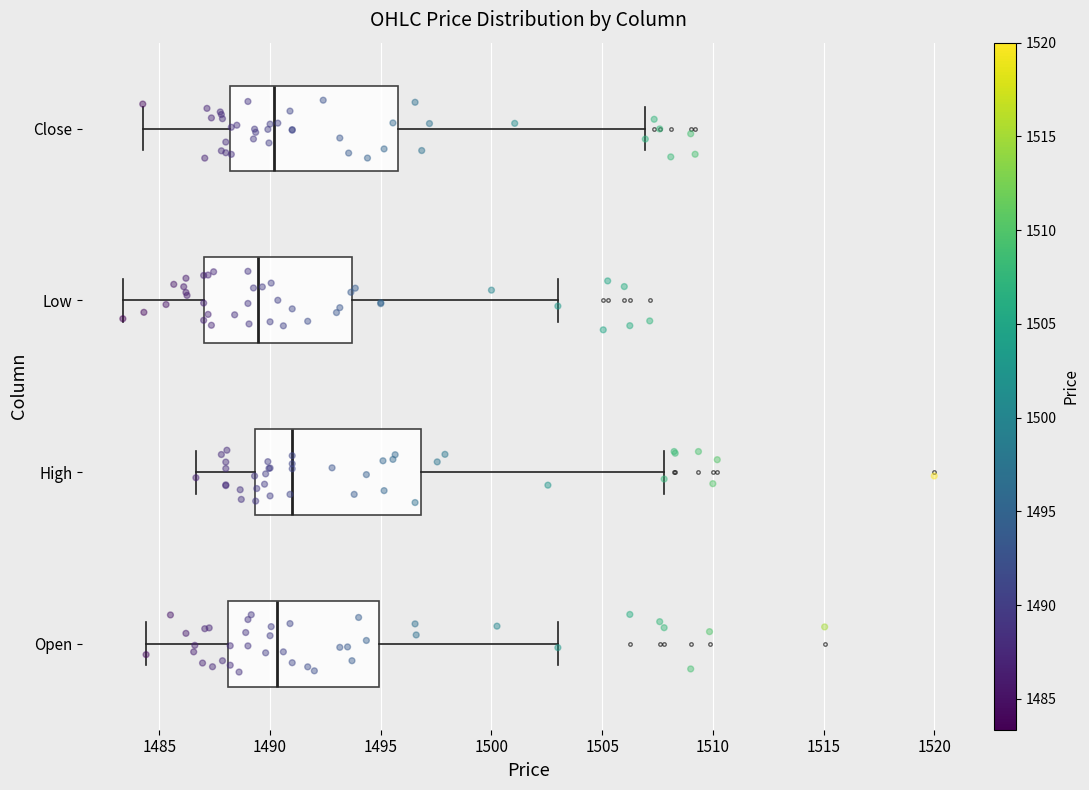

Reading bottom to top, transcribe this box plot: for each box, give where its median line is, the range the box spans, and where its two whiskers end, as read against the x-axis. The values are not printed on the chart, so give them approximately, as read against the axis.

Open: median 1490.5, box 1488.0 to 1495.0, whiskers 1484.5 to 1503.0
High: median 1491.0, box 1489.5 to 1497.0, whiskers 1486.5 to 1508.0
Low: median 1489.5, box 1487.0 to 1493.5, whiskers 1483.5 to 1503.0
Close: median 1490.0, box 1488.0 to 1496.0, whiskers 1484.5 to 1507.0